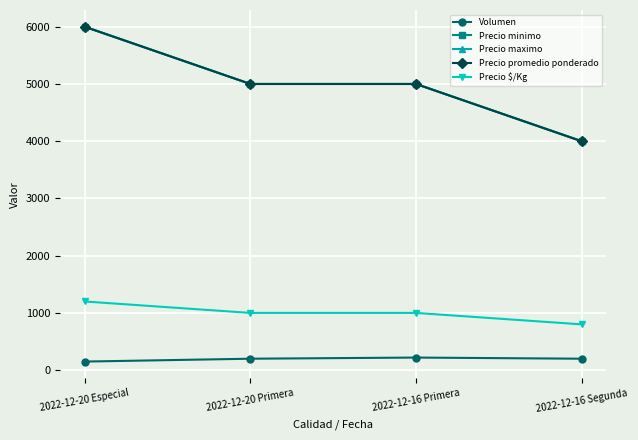

What is the difference between the maximum and second lowest values in the Volumen series?

20